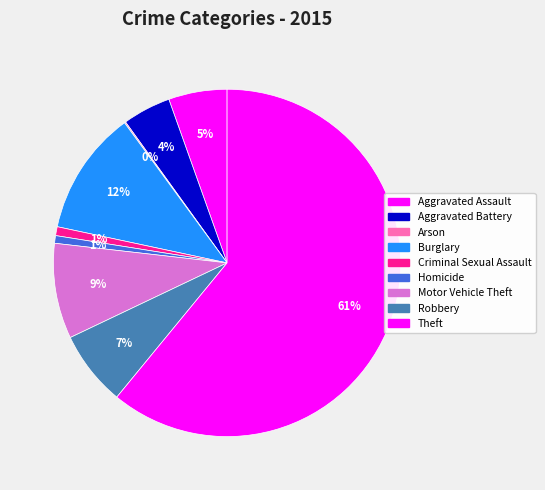

How much of the chart is everything except Aggravated Assault?

94.6%